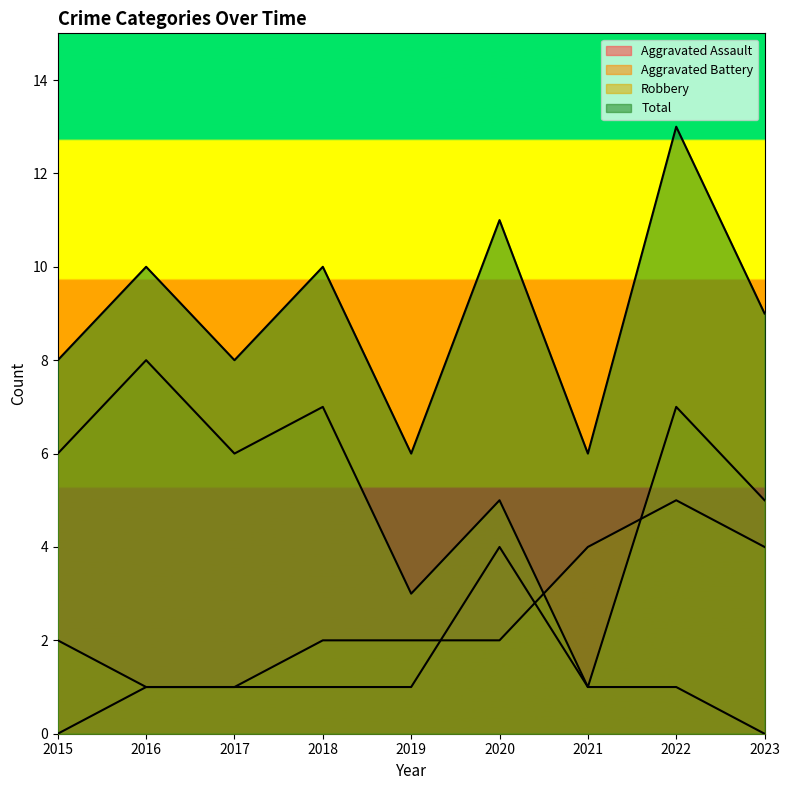

How many Aggravated Assault values are between 1 and 2?

6